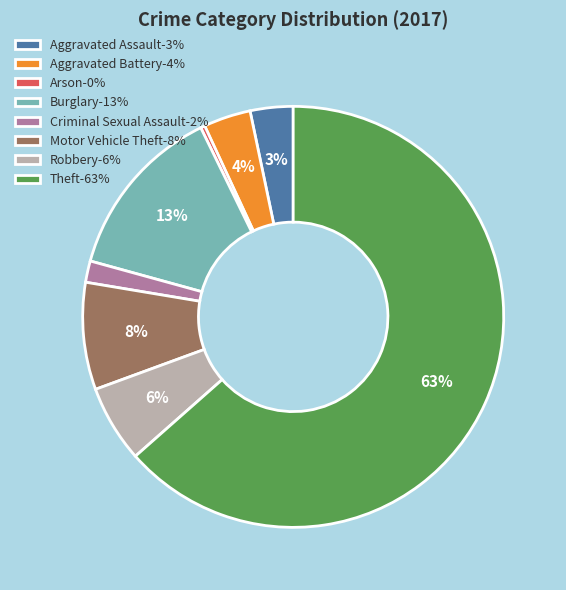

What is the largest slice in the pie chart?

Theft